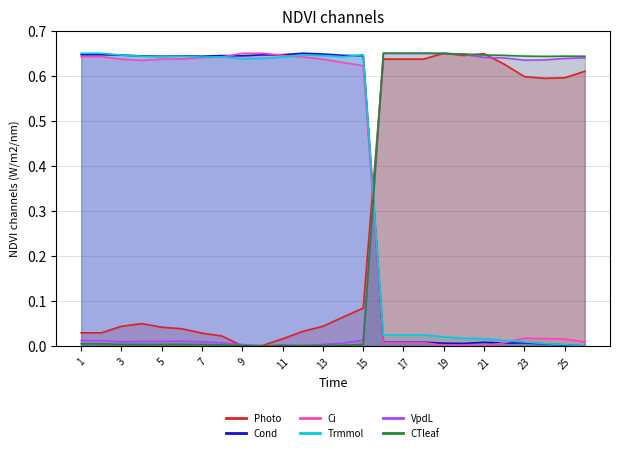

How many categories are shown in the chart?

26